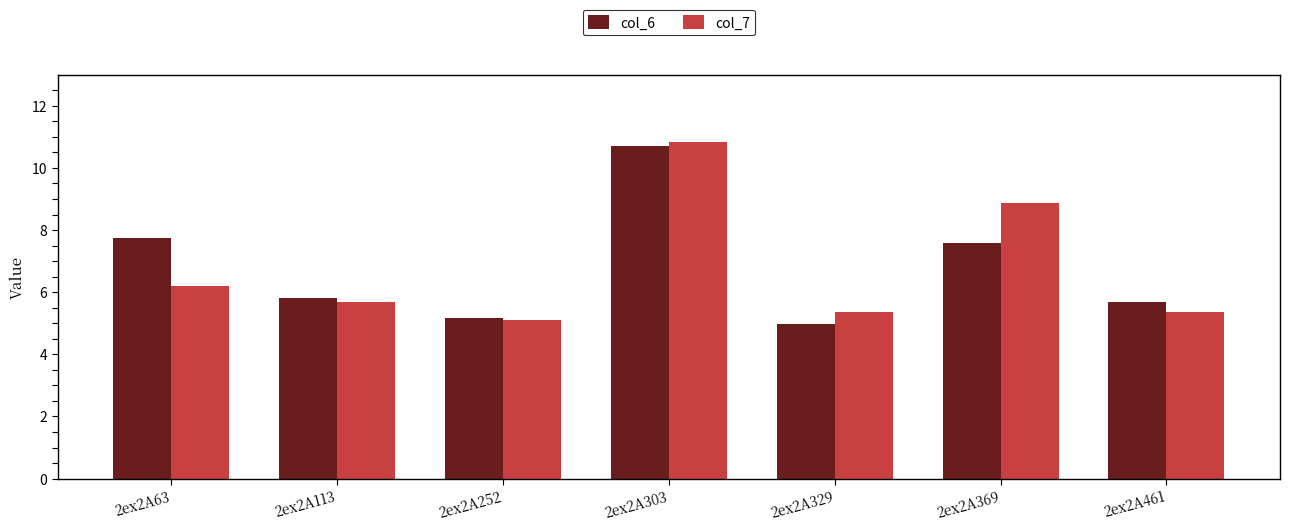

At 2ex2A63, list the series in order from largest to smallest.

col_6, col_7